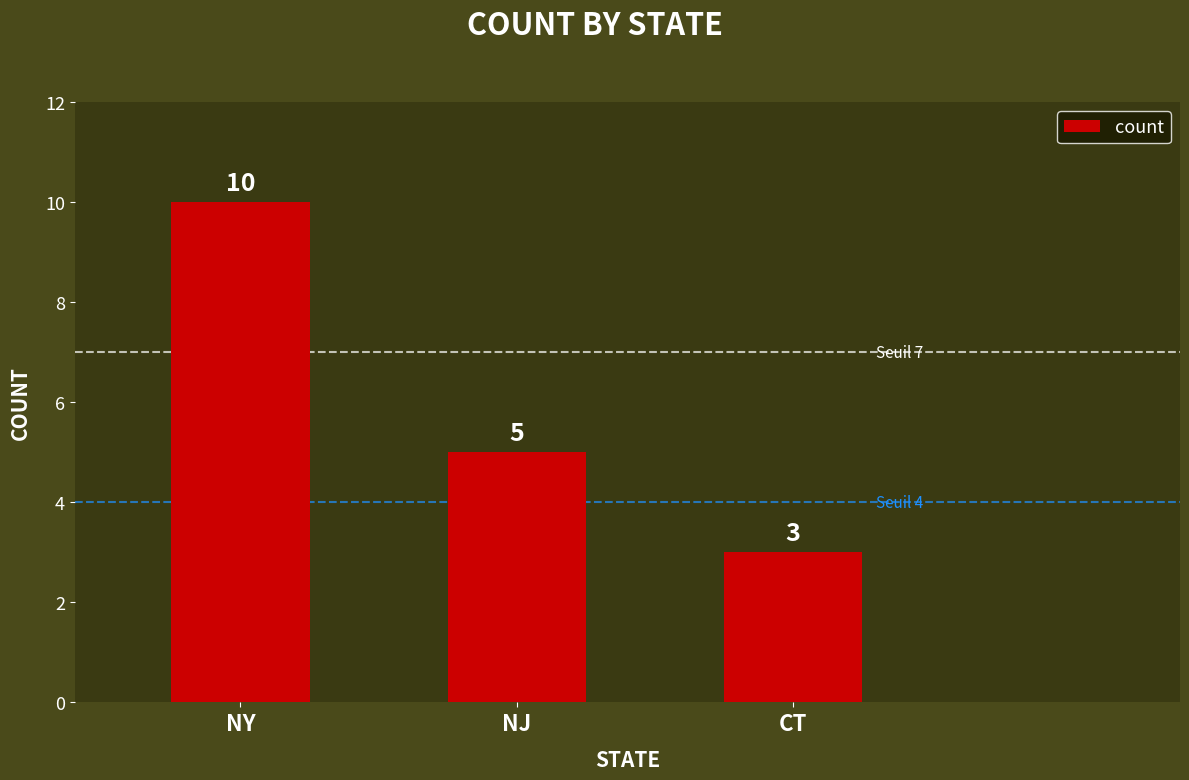

Which label corresponds to the smallest value in the chart?

CT